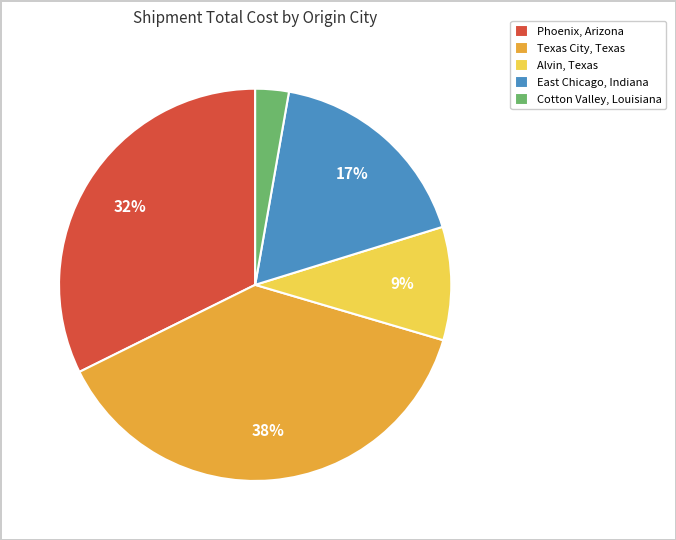

To the nearest percent, what is the combined percentage of Texas City, Texas and Alvin, Texas?

47%